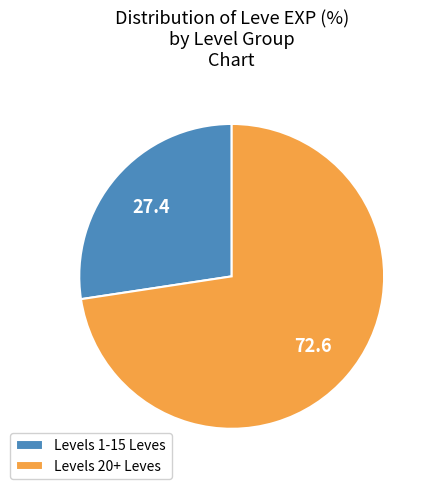

The Levels 1-15 Leves slice represents 27% of the pie. True or false?

True